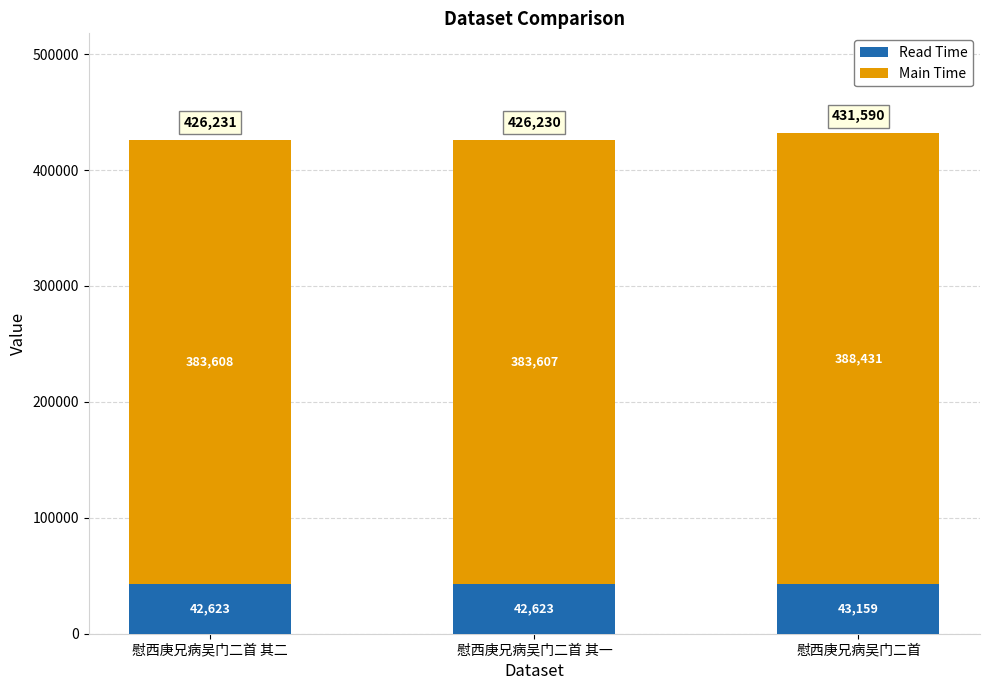

The Read Time series shows 66505.8 at 慰西庚兄病吴门二首 其二. True or false?

False